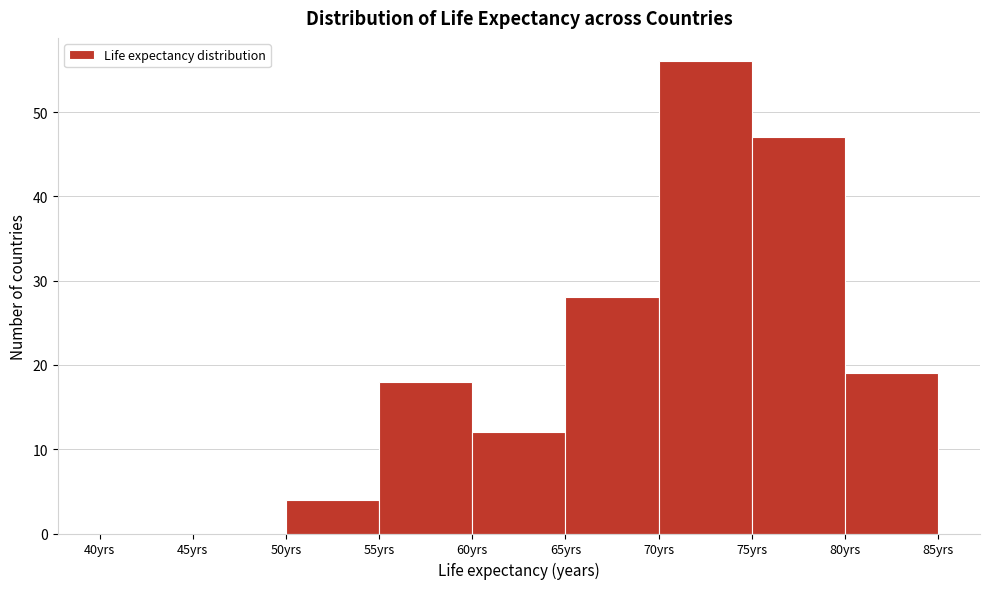

Reading left to right, transcribe this chart: for each bar, give the range it covers on the x-axis and its height. The values are not printed on the chart, so give them approximately, as read against the axis.

40 to 45: 0
45 to 50: 0
50 to 55: 4
55 to 60: 18
60 to 65: 12
65 to 70: 28
70 to 75: 56
75 to 80: 47
80 to 85: 19